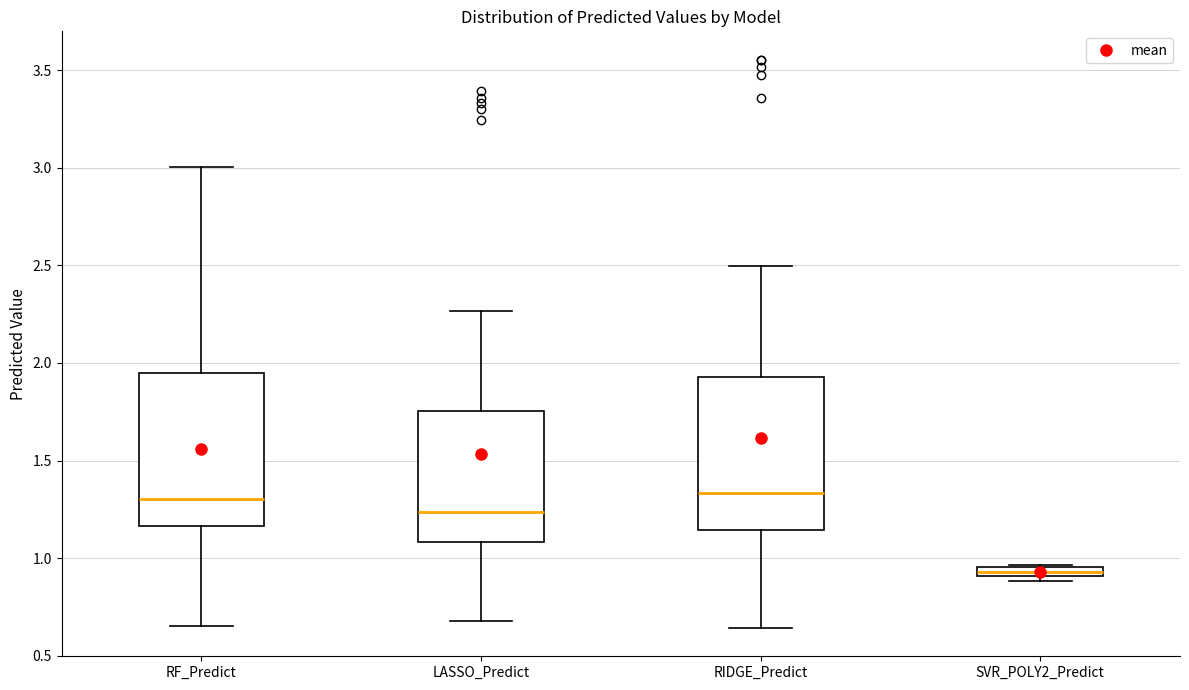

Where is the upper edge of the box for RF_Predict on the y-axis? The values are not printed on the chart, so give them approximately, as read against the axis.

1.95